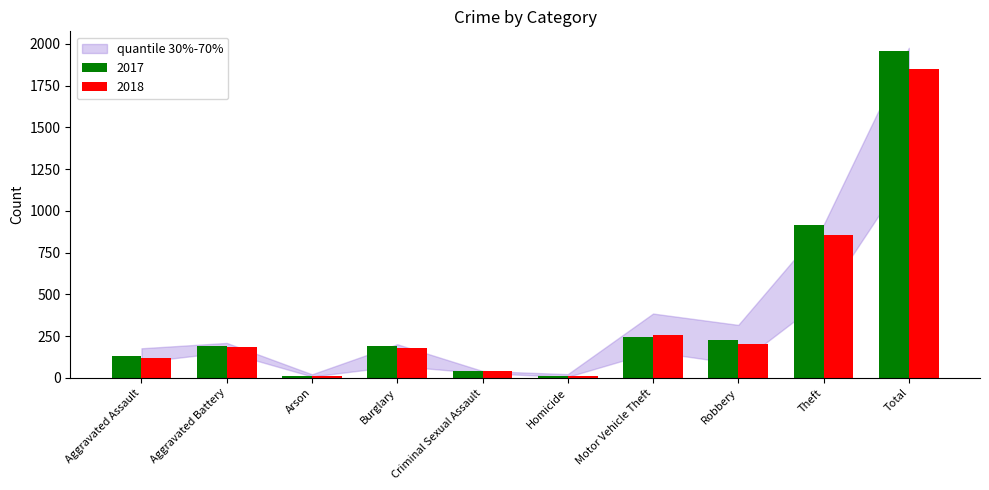

List the series in order of their peak value, highest first.

2017, 2018